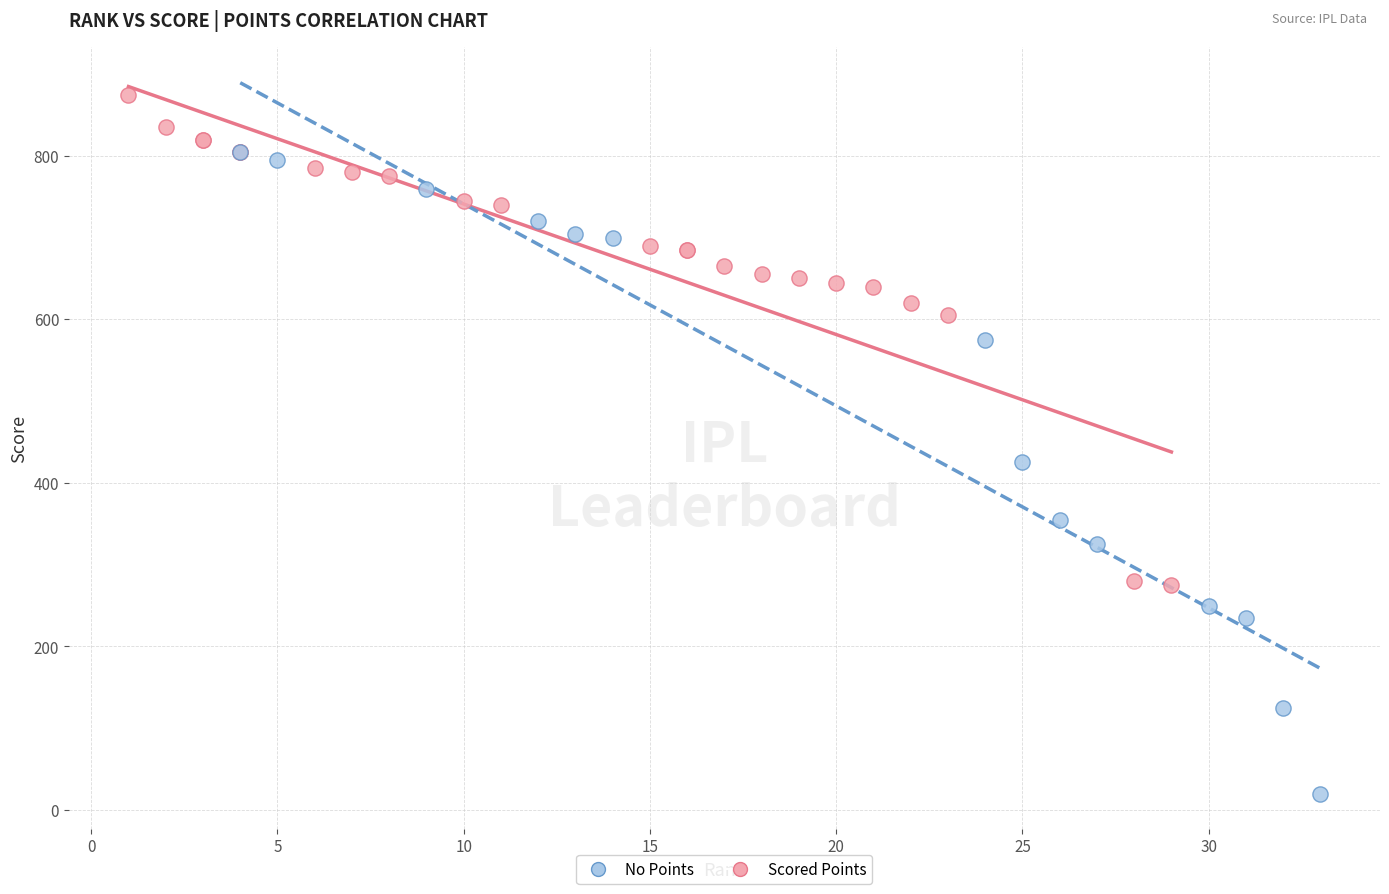

Which series has the largest Y range (max minus min)?

No Points